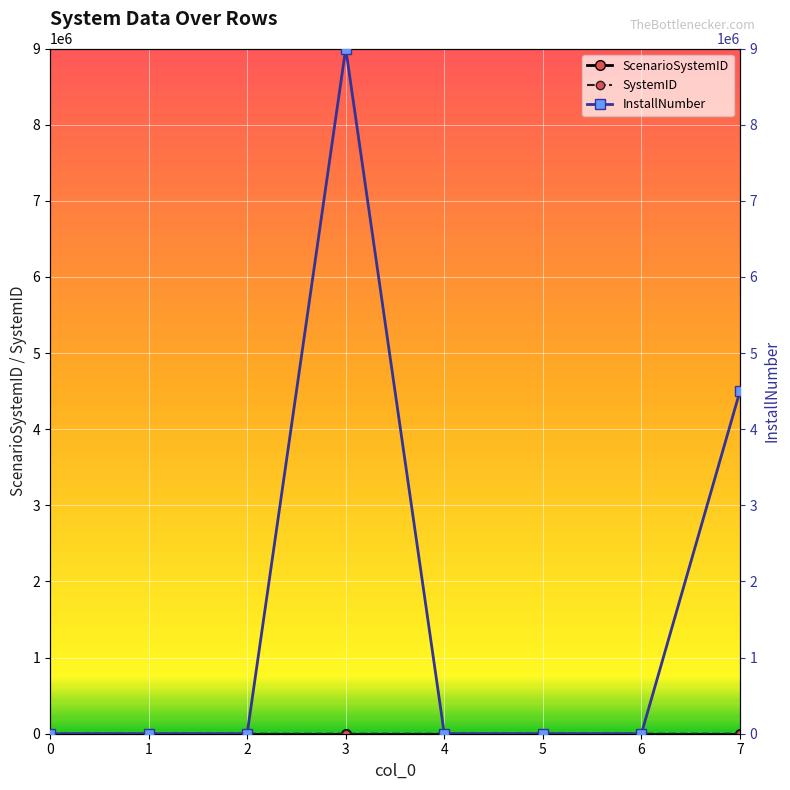

How many interior local peaks does the SystemID series have?

1